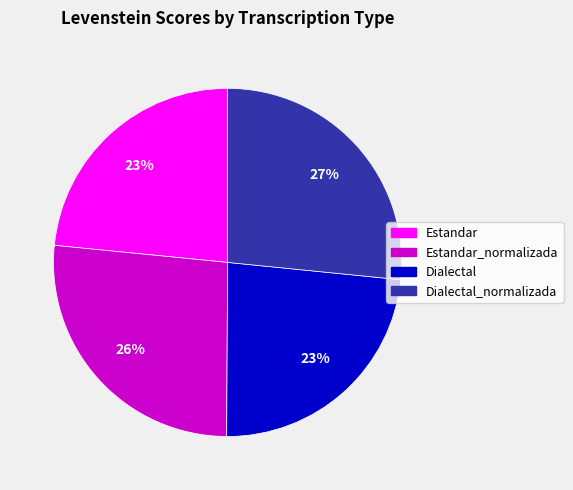

Is there a majority slice in this chart?

No